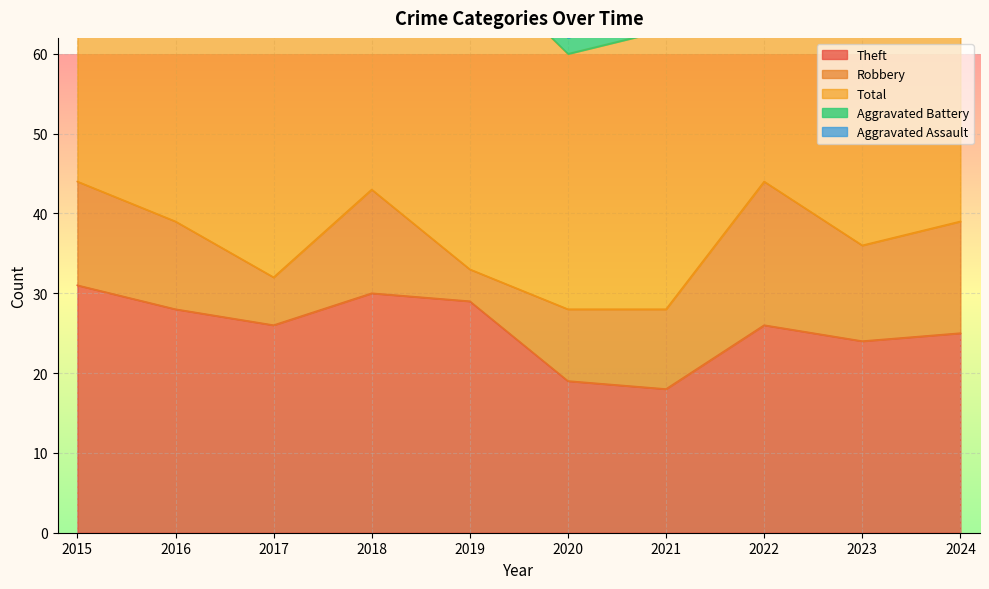

What are all the series names shown in the legend?

Theft, Robbery, Total, Aggravated Battery, Aggravated Assault